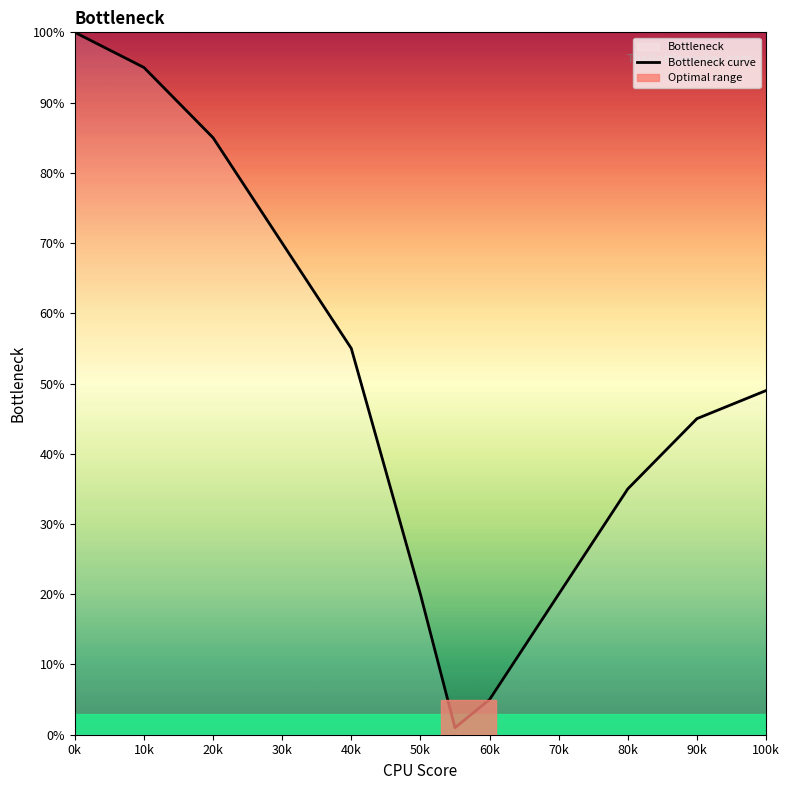

What is the greatest value displayed?

100